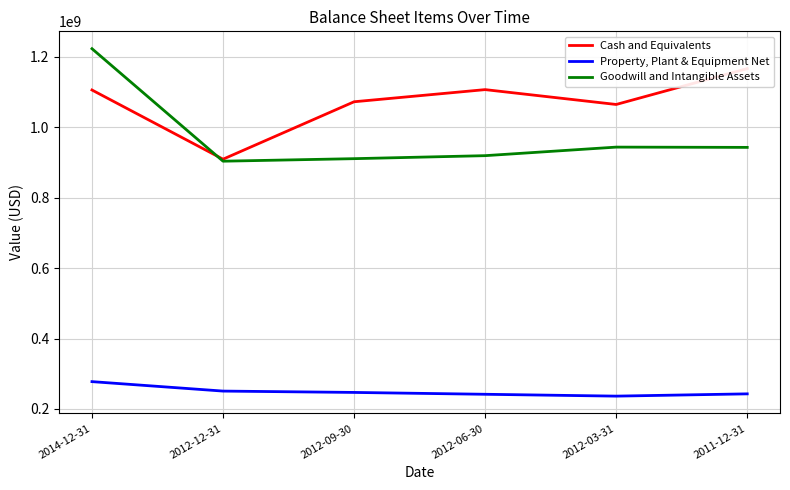

In Property, Plant & Equipment Net, how many points are lower than both neighbors (excluding endpoints)?

1